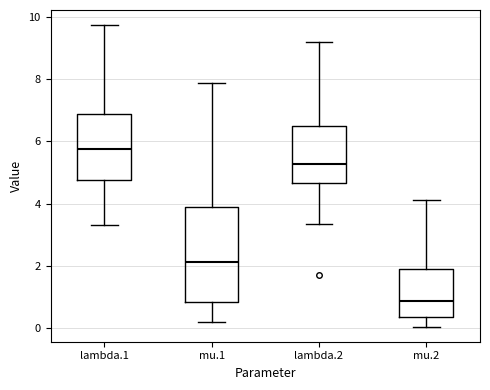

Reading left to right, read every box against the y-axis: the position of its median line, the range the box covers, and the ends of its whiskers. The values are not printed on the chart, so give them approximately, as read against the axis.

lambda.1: median 5.8, box 4.8 to 6.8, whiskers 3.4 to 9.8
mu.1: median 2.2, box 0.8 to 3.8, whiskers 0.2 to 7.8
lambda.2: median 5.2, box 4.6 to 6.6, whiskers 3.4 to 9.2
mu.2: median 0.8, box 0.4 to 1.8, whiskers 0.0 to 4.2